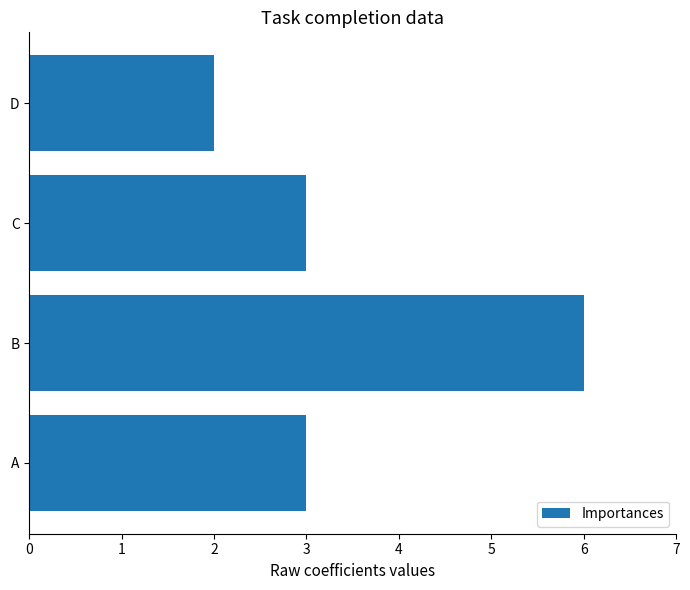

How many categories are shown in the chart?

4